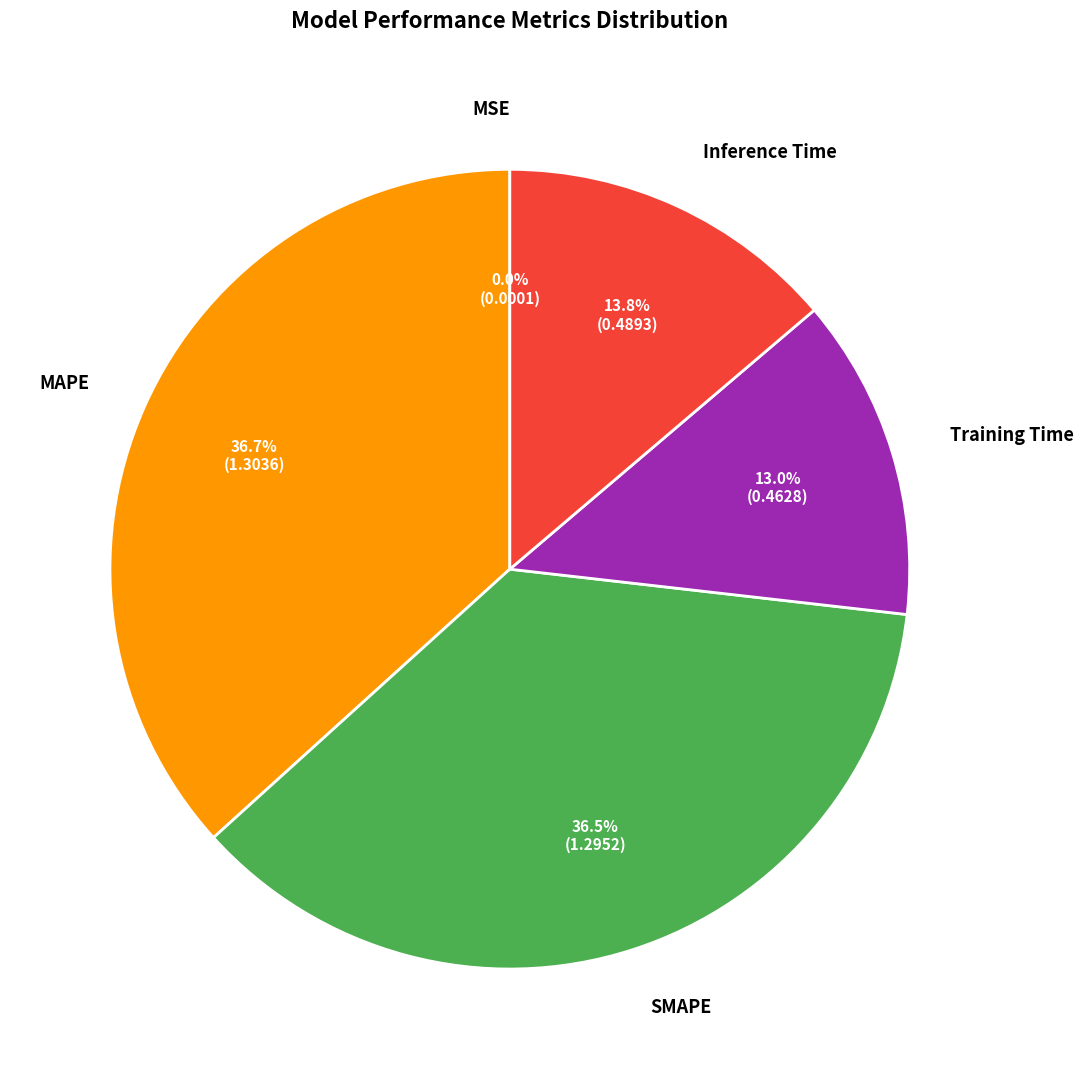

Does any single category account for the majority?

No